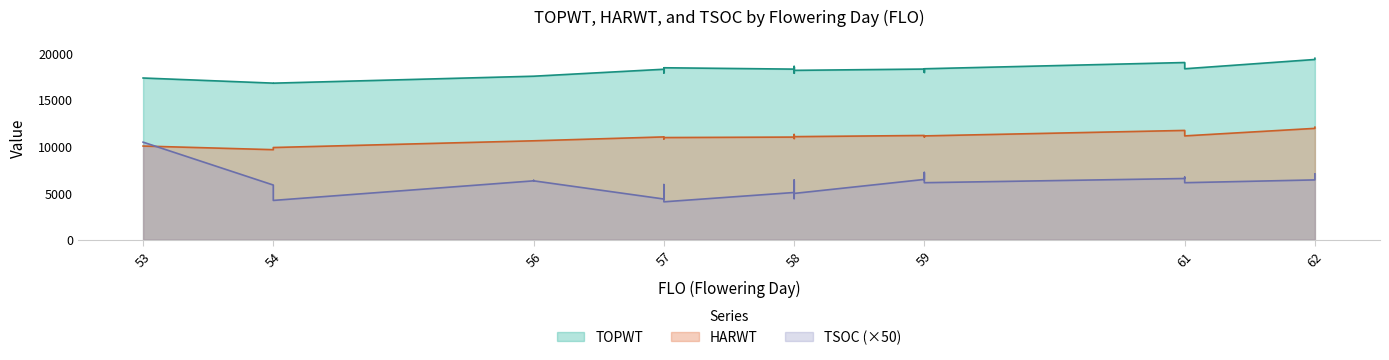

Rank the series at 61 from highest to lowest value.

TOPWT, HARWT, TSOC